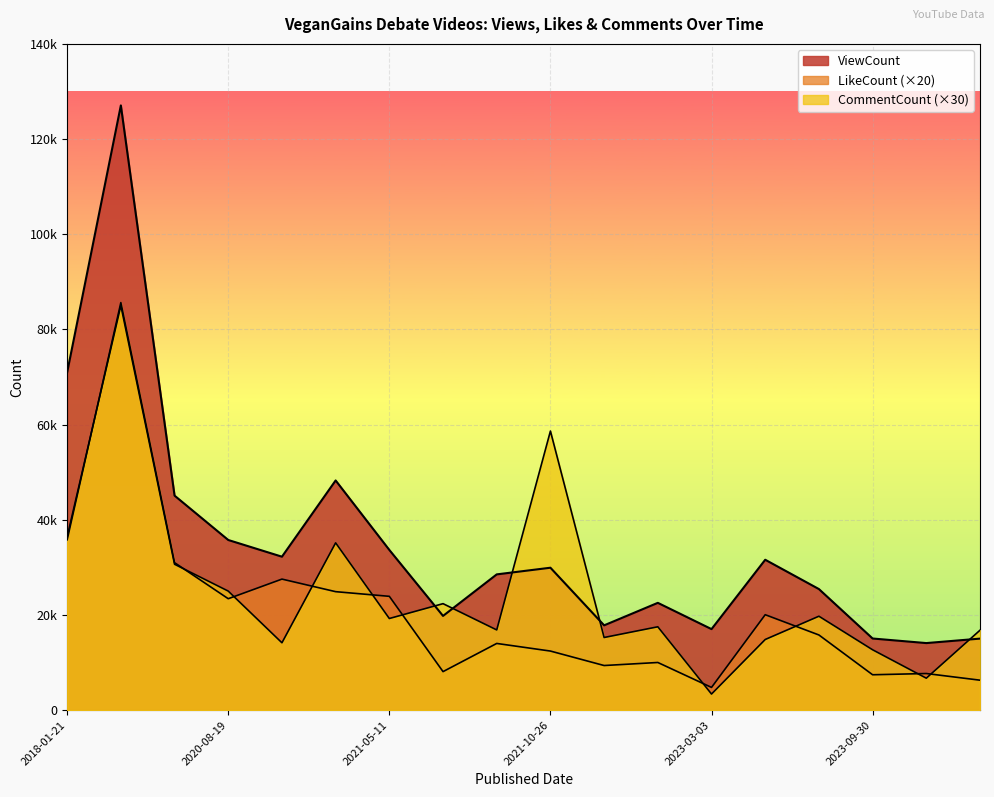

At which category does the chart reach its minimum across all series?

2023-03-03